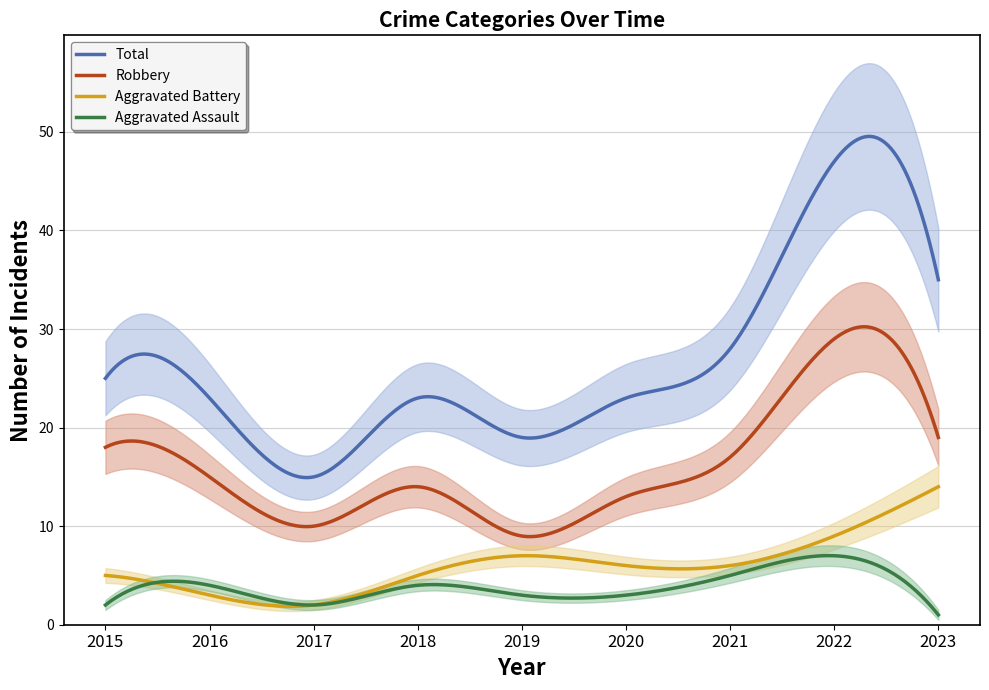

Is it true that Total equals 23 at 2018?

True